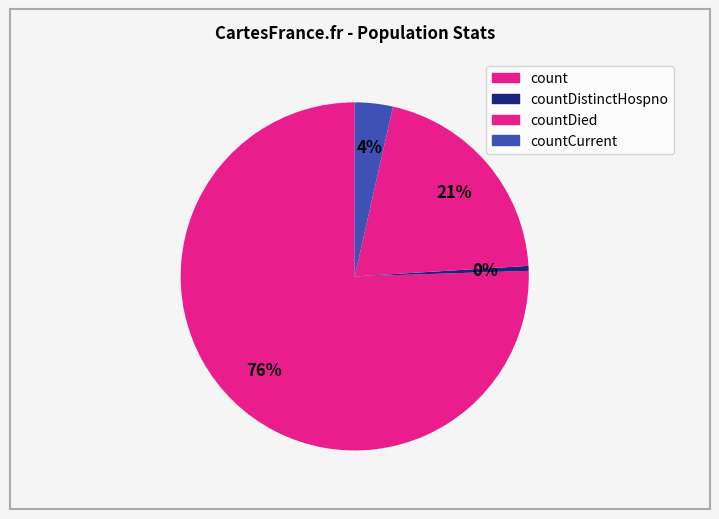

How many segments does this pie chart have?

4